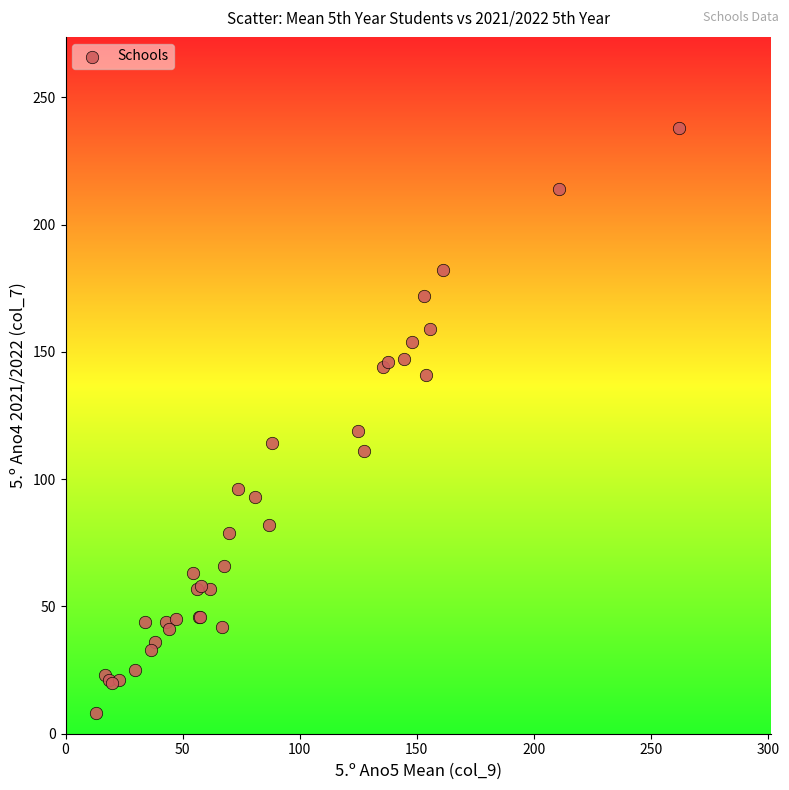

What Y value in the scatter plot is closest to 123?

119